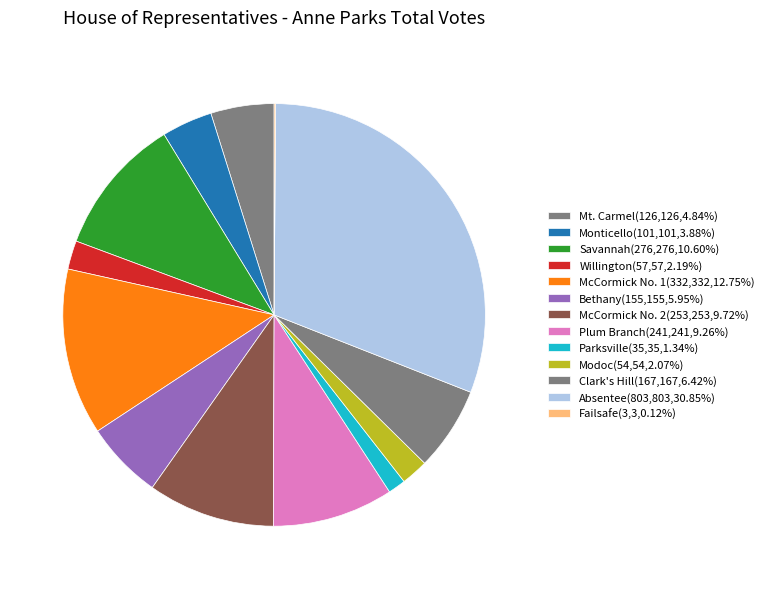

Count the number of slices in the pie.

13